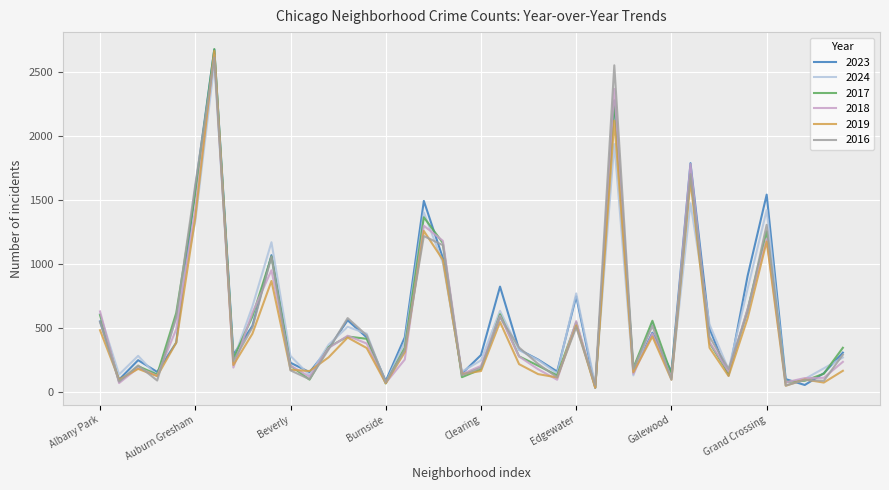

Is this an area chart (filled region under the line)?

No